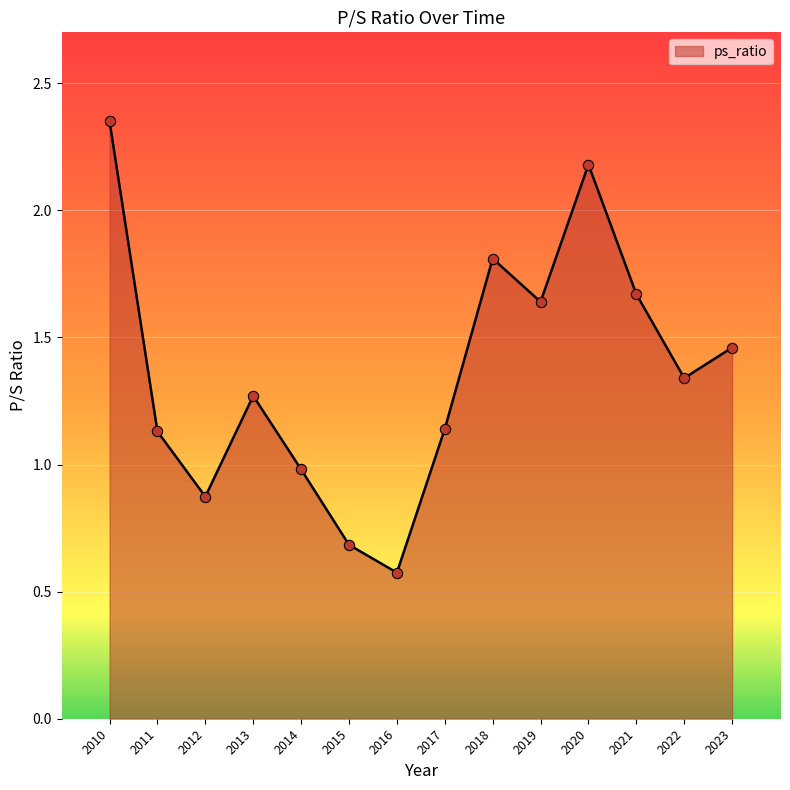

What is the change in value from 2017 to 2019?

+0.5